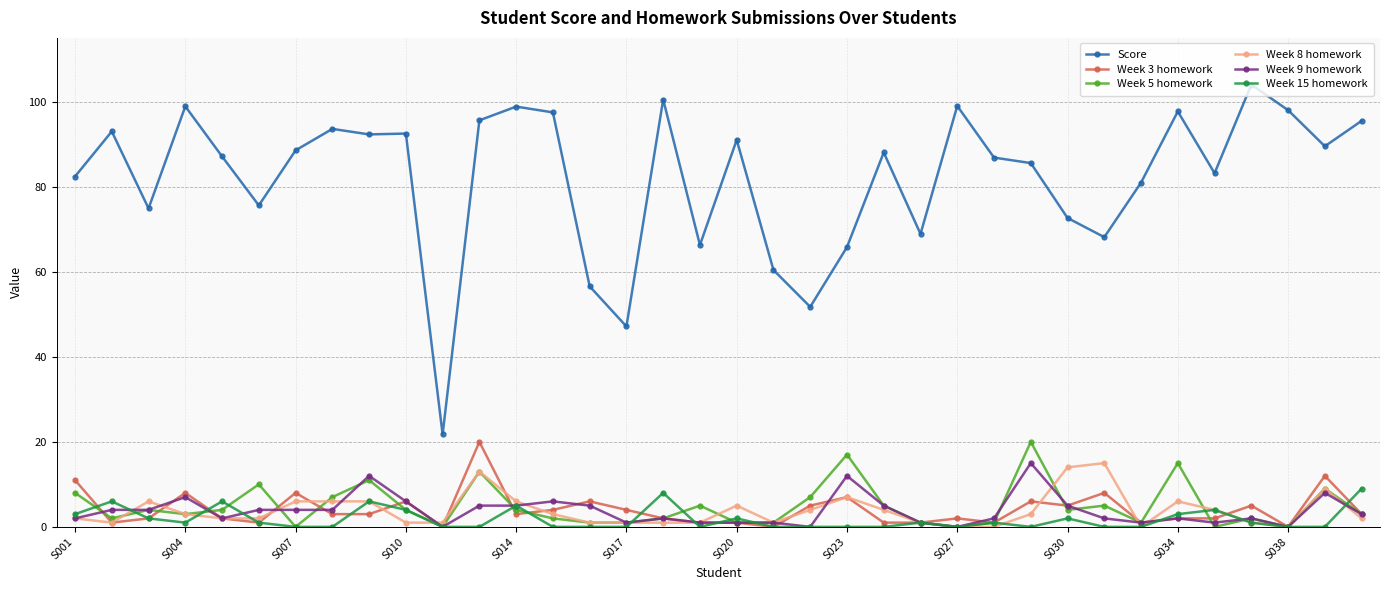

What is the sum of all Score values?

2950.0